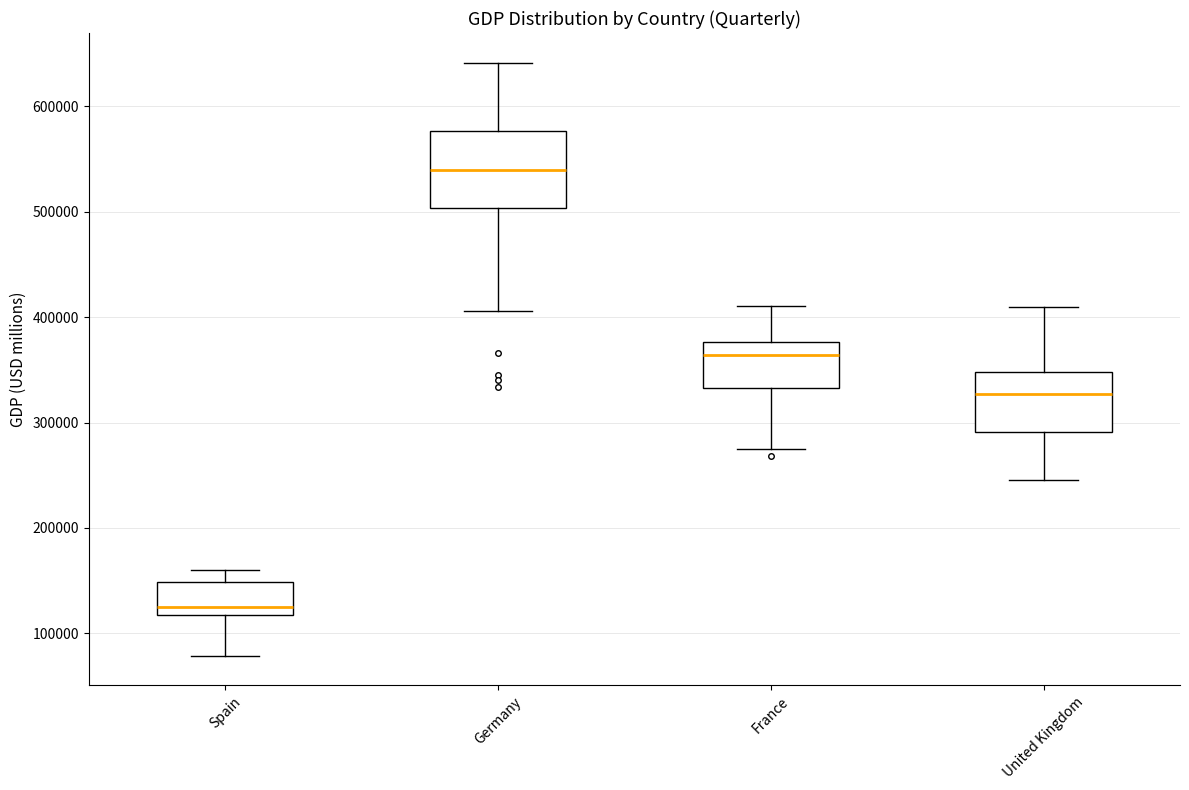

Reading left to right, read every box against the y-axis: the position of its median line, the range the box covers, and the ends of its whiskers. The values are not printed on the chart, so give them approximately, as read against the axis.

Spain: median 130000, box 120000 to 150000, whiskers 80000 to 160000
Germany: median 540000, box 500000 to 580000, whiskers 410000 to 640000
France: median 360000, box 330000 to 380000, whiskers 270000 to 410000
United Kingdom: median 330000, box 290000 to 350000, whiskers 250000 to 410000